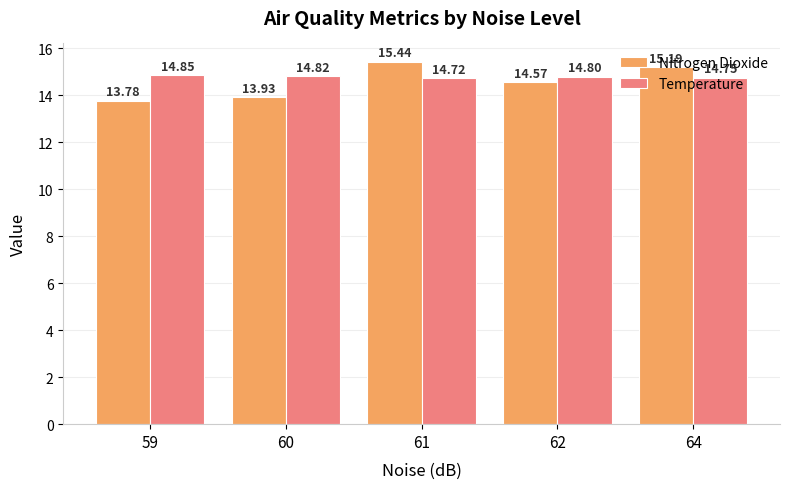

The value of Nitrogen Dioxide at 62 is 9.2. True or false?

False